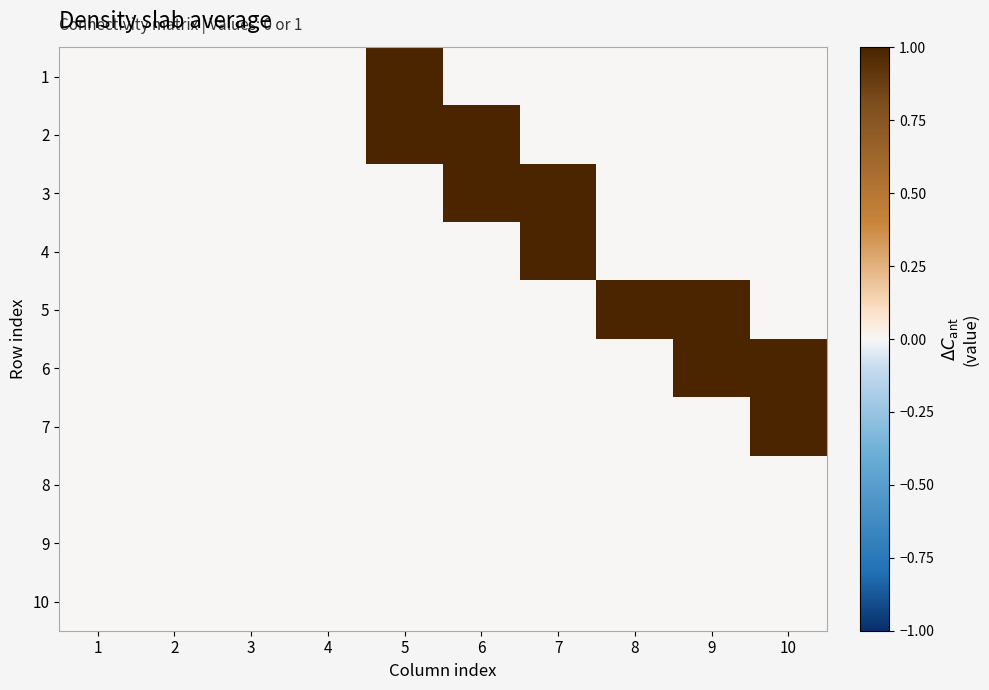

Reading left to right, transcribe all the data shown in this chart.

1: 1=0	2=0	3=0	4=0	5=1	6=0	7=0	8=0	9=0	10=0
2: 1=0	2=0	3=0	4=0	5=1	6=1	7=0	8=0	9=0	10=0
3: 1=0	2=0	3=0	4=0	5=0	6=1	7=1	8=0	9=0	10=0
4: 1=0	2=0	3=0	4=0	5=0	6=0	7=1	8=0	9=0	10=0
5: 1=0	2=0	3=0	4=0	5=0	6=0	7=0	8=1	9=1	10=0
6: 1=0	2=0	3=0	4=0	5=0	6=0	7=0	8=0	9=1	10=1
7: 1=0	2=0	3=0	4=0	5=0	6=0	7=0	8=0	9=0	10=1
8: 1=0	2=0	3=0	4=0	5=0	6=0	7=0	8=0	9=0	10=0
9: 1=0	2=0	3=0	4=0	5=0	6=0	7=0	8=0	9=0	10=0
10: 1=0	2=0	3=0	4=0	5=0	6=0	7=0	8=0	9=0	10=0